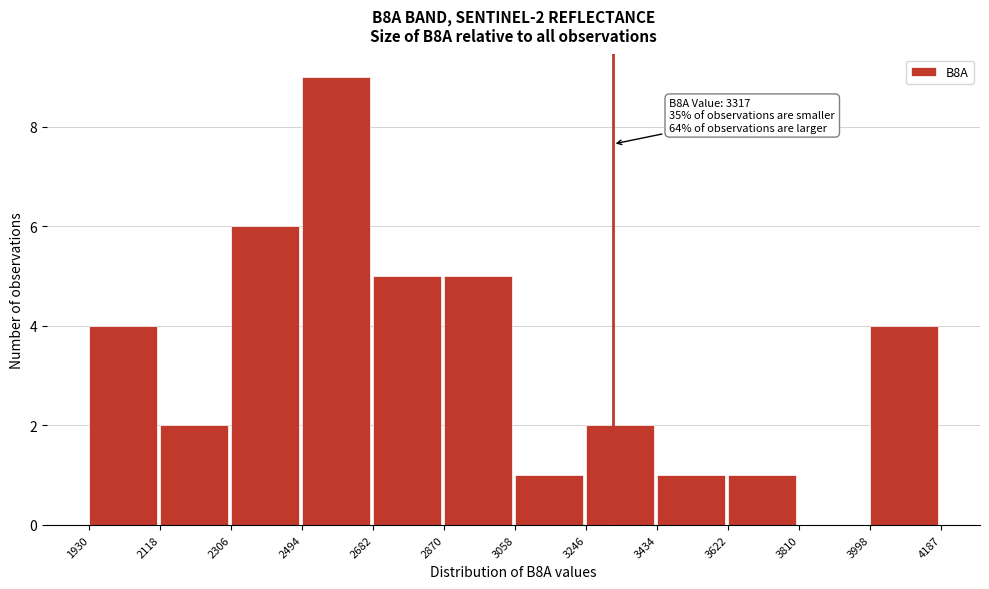

Over which range of the x-axis is the bar tallest?

2494 to 2682